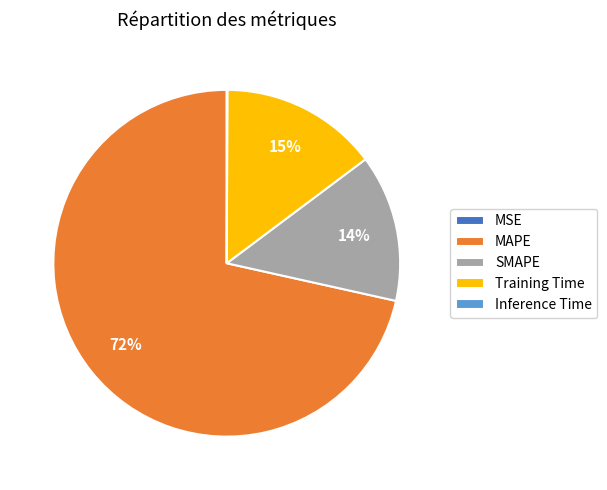

To the nearest percent, what is the average slice percentage?

20%